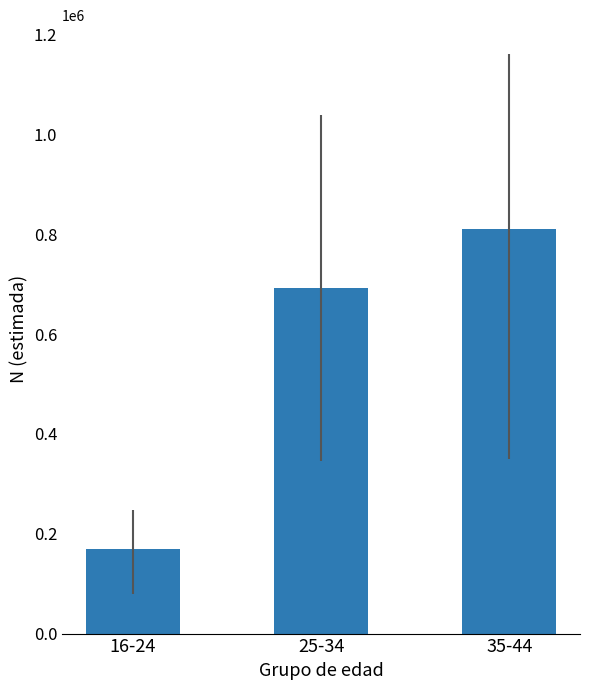

What is the ratio of the value at 16-24 to the value at 35-44?

0.2